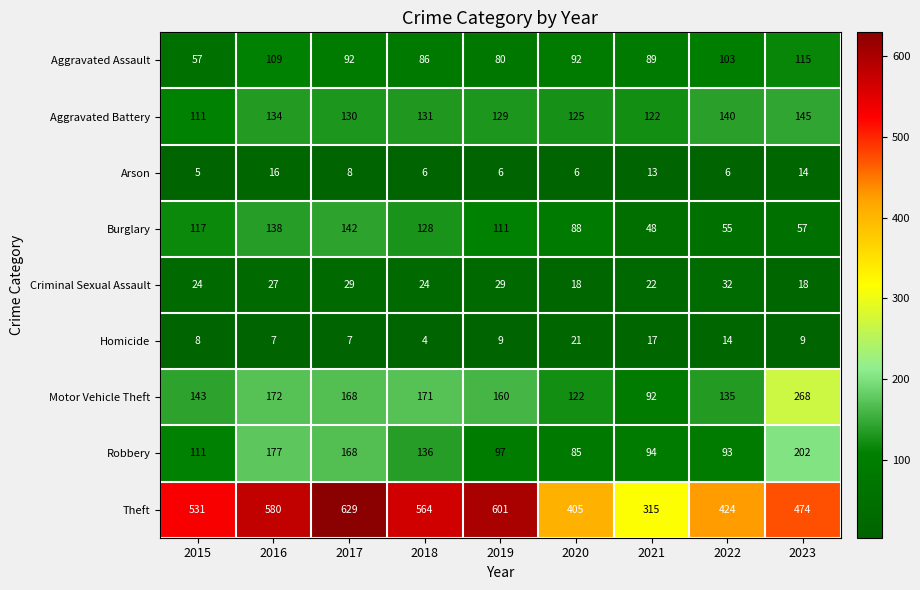

Which label corresponds to the smallest value in the chart?

2018